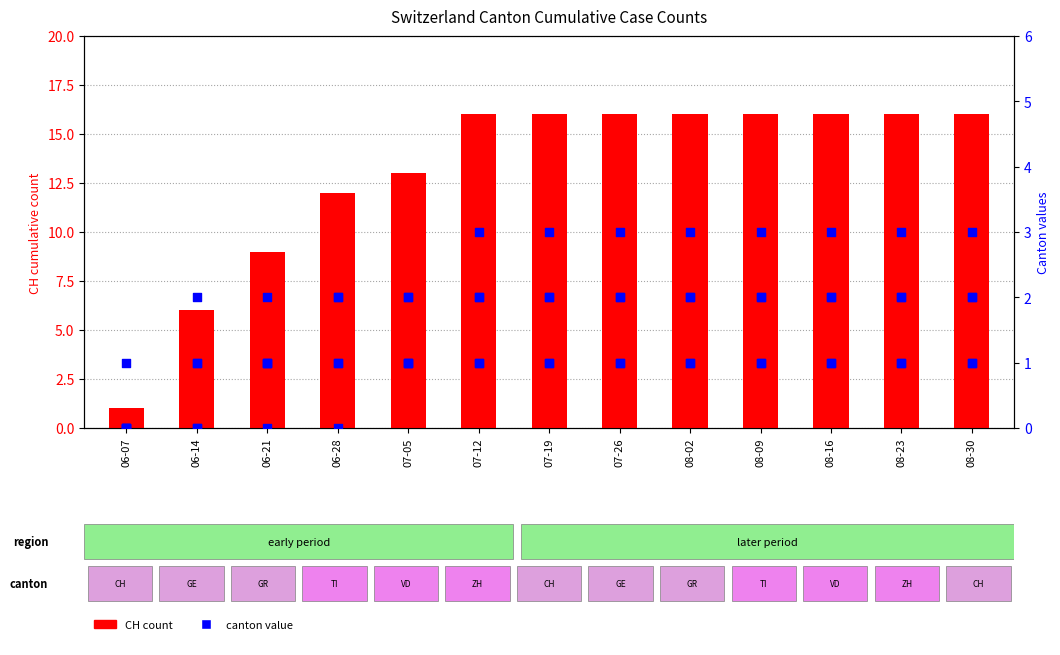

What is the total value across all series at 06-28?

18